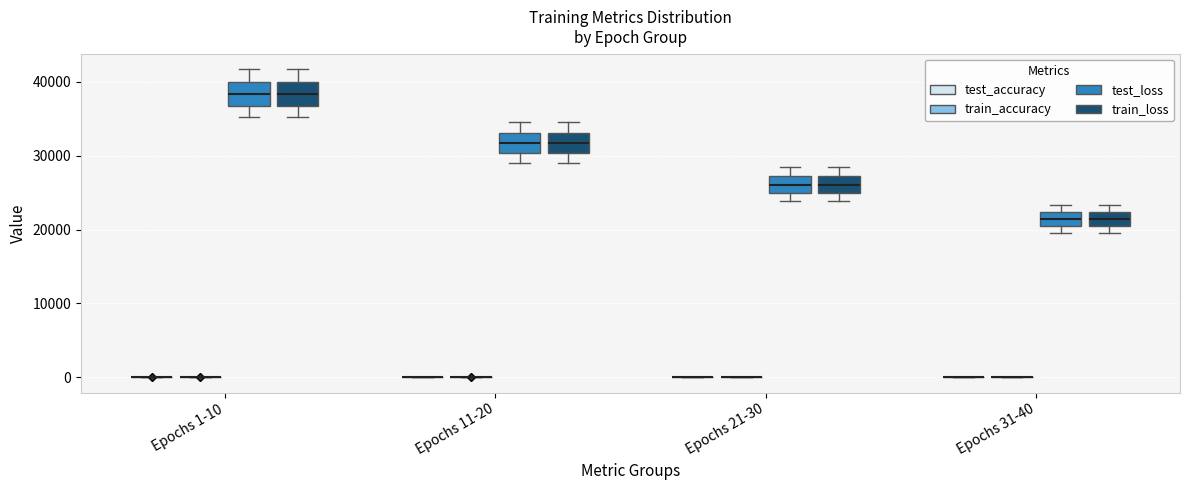

Reading left to right, transcribe this box plot: for each box, give where its median line is, the range the box spans, and where its two whiskers end, as read against the y-axis. The values are not printed on the chart, so give them approximately, as read against the axis.

Epochs 1-10 (test_accuracy): box collapsed to a line at 0, whiskers 0 to 0
Epochs 1-10 (train_accuracy): box collapsed to a line at 0, whiskers 0 to 0
Epochs 1-10 (test_loss): median 38000, box 37000 to 40000, whiskers 35000 to 42000
Epochs 1-10 (train_loss): median 38000, box 37000 to 40000, whiskers 35000 to 42000
Epochs 11-20 (test_accuracy): box collapsed to a line at 0, whiskers 0 to 0
Epochs 11-20 (train_accuracy): box collapsed to a line at 0, whiskers 0 to 0
Epochs 11-20 (test_loss): median 32000, box 30000 to 33000, whiskers 29000 to 35000
Epochs 11-20 (train_loss): median 32000, box 30000 to 33000, whiskers 29000 to 35000
Epochs 21-30 (test_accuracy): box collapsed to a line at 0, whiskers 0 to 0
Epochs 21-30 (train_accuracy): box collapsed to a line at 0, whiskers 0 to 0
Epochs 21-30 (test_loss): median 26000, box 25000 to 27000, whiskers 24000 to 28000
Epochs 21-30 (train_loss): median 26000, box 25000 to 27000, whiskers 24000 to 28000
Epochs 31-40 (test_accuracy): box collapsed to a line at 0, whiskers 0 to 0
Epochs 31-40 (train_accuracy): box collapsed to a line at 0, whiskers 0 to 0
Epochs 31-40 (test_loss): median 21000, box 20000 to 22000, whiskers 20000 (just below the box's lower edge) to 23000
Epochs 31-40 (train_loss): median 21000, box 20000 to 22000, whiskers 20000 (just below the box's lower edge) to 23000